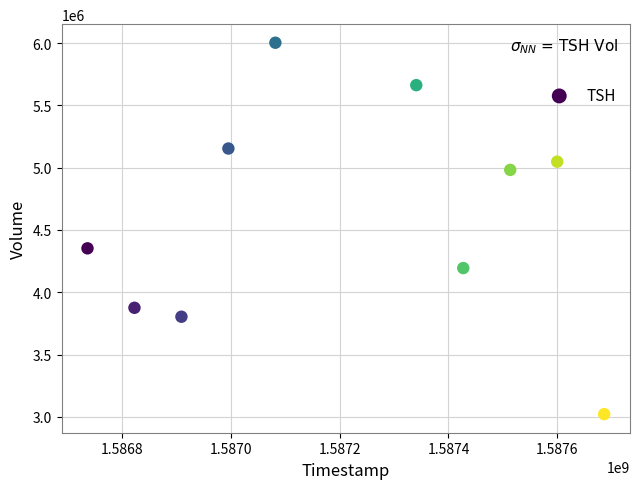

What is the average X value?

1587211200